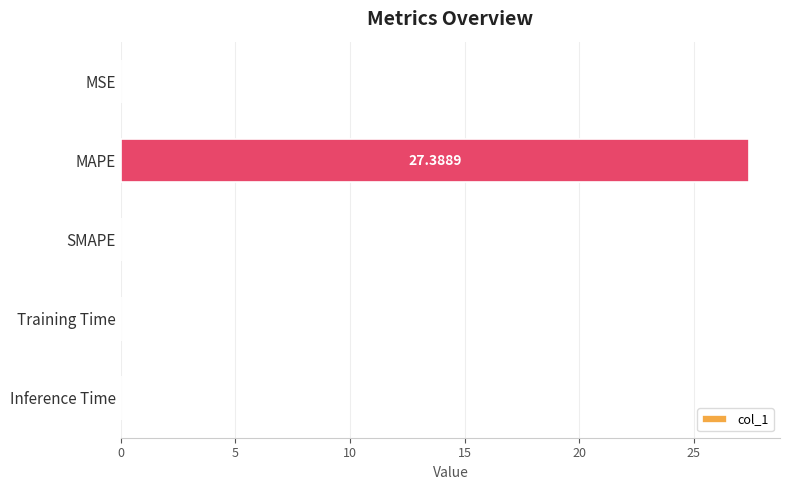

How many data points does each series have?

5